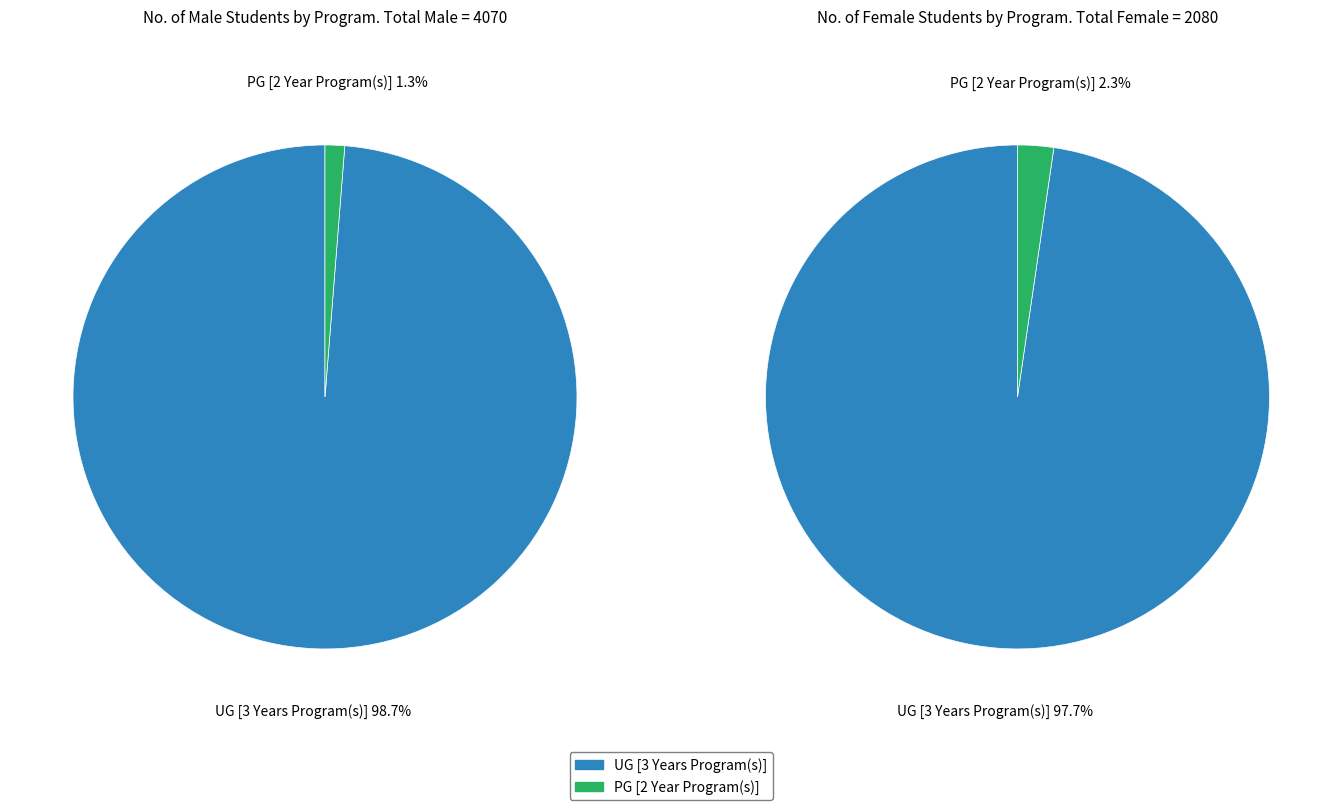

Which series changed the most between UG [3 Years Program(s)] and PG [2 Year Program(s)]?

No. of Male Students